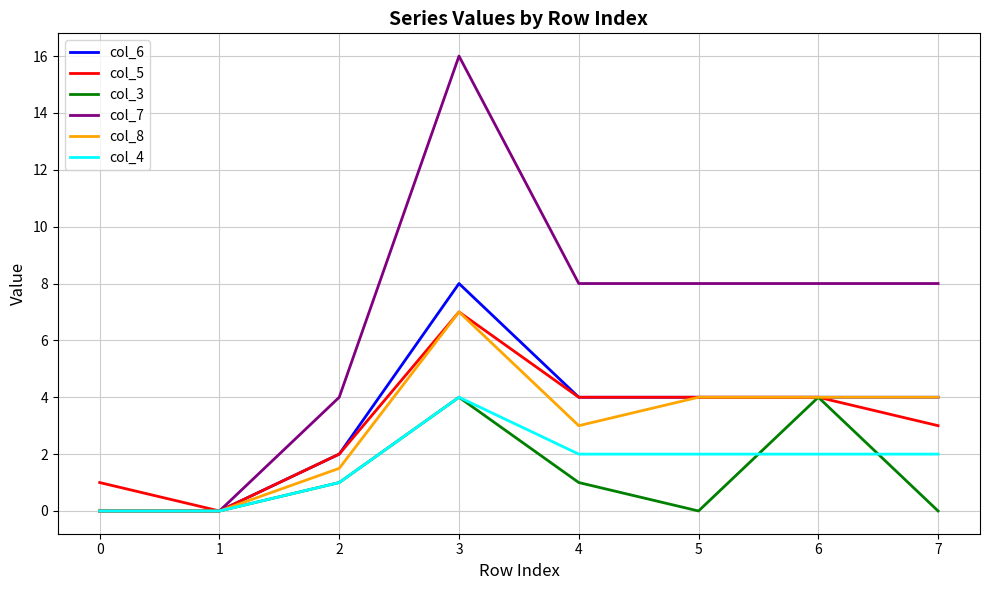

Reading left to right, list all the values displayed in this chart.

col_6: 0.0	0.0	2.0	8.0	4.0	4.0	4.0	4.0
col_5: 1.0	0.0	2.0	7.0	4.0	4.0	4.0	3.0
col_3: 0.0	0.0	1.0	4.0	1.0	0.0	4.0	0.0
col_7: 0.0	0.0	4.0	16.0	8.0	8.0	8.0	8.0
col_8: 0.0	0.0	1.5	7.0	3.0	4.0	4.0	4.0
col_4: 0.0	0.0	1.0	4.0	2.0	2.0	2.0	2.0